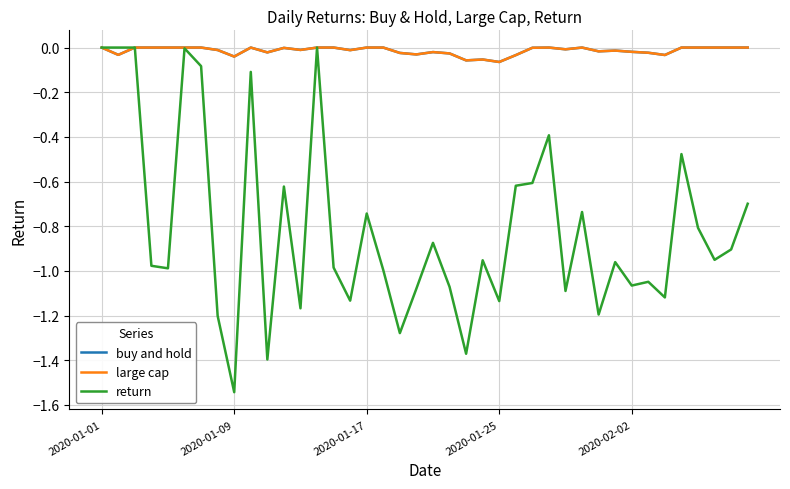

Does the chart display data point markers on the line(s)?

No